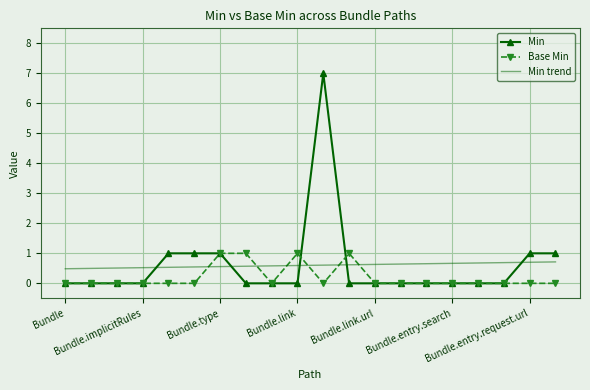

Rank the series by their maximum value, from highest to lowest.

Min, Base Min, Min trend